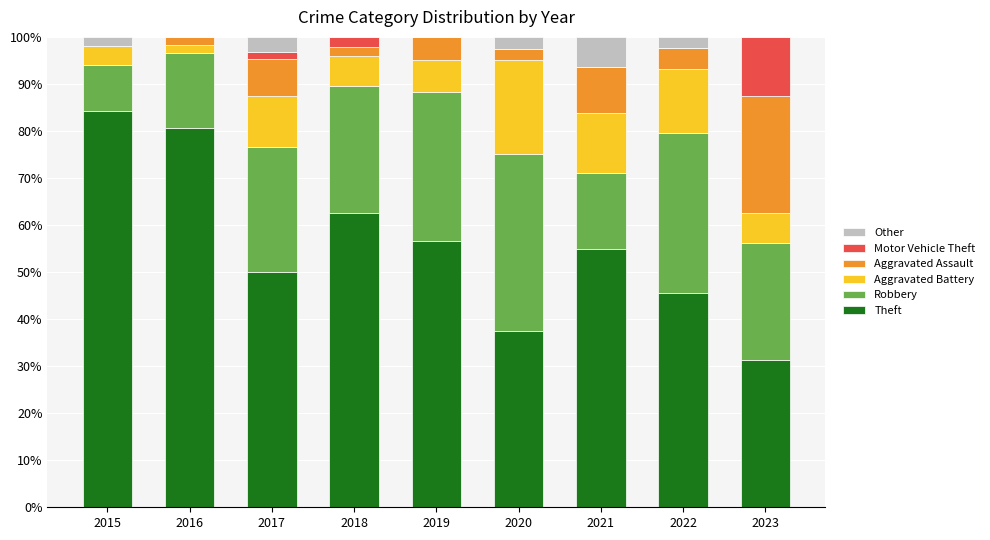

What is the sum of all Theft values?

503.2